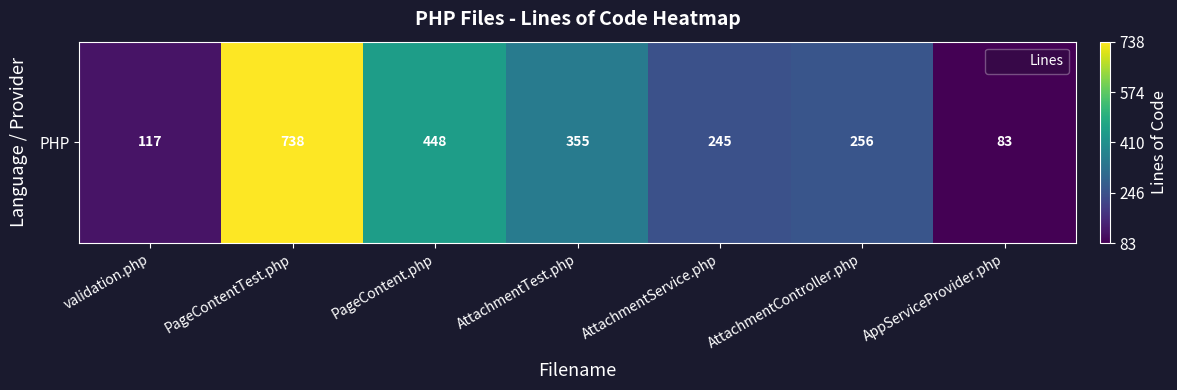

What is the minimum value shown in the chart?

83